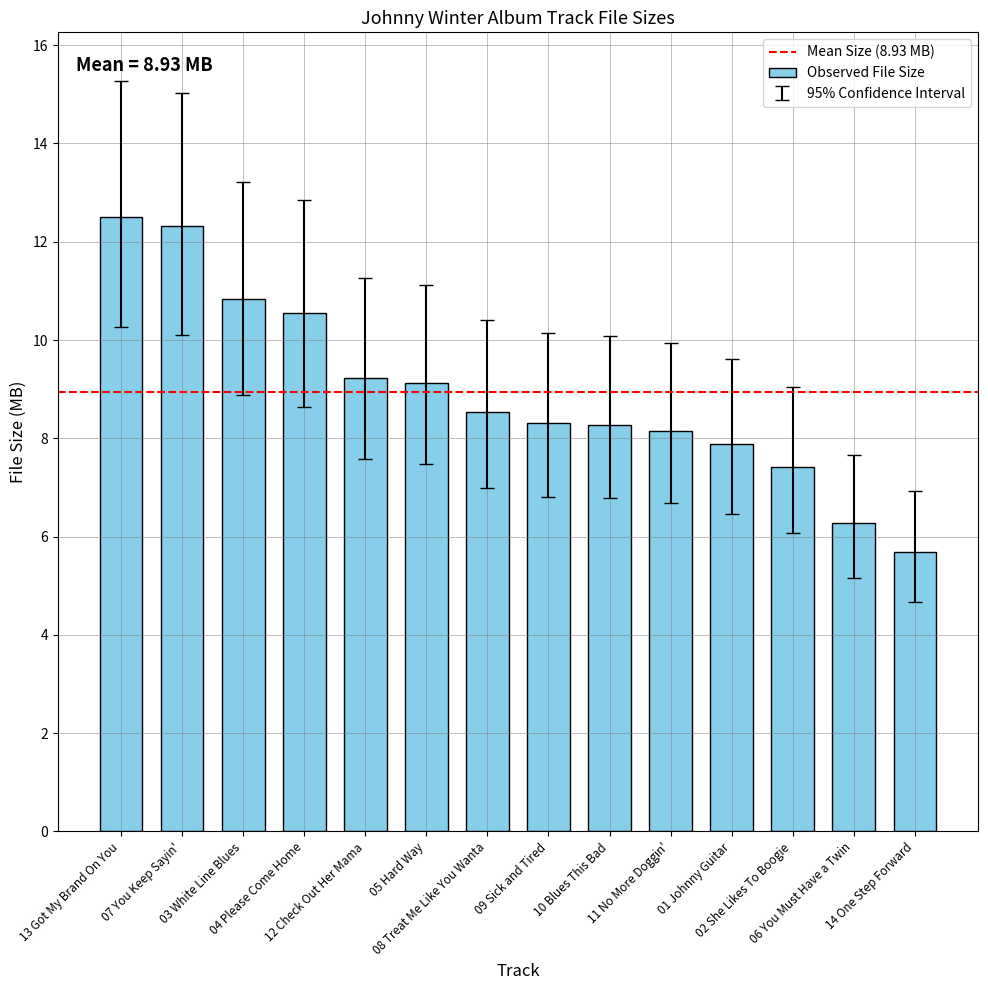

Read the value at 05 Hard Way.

9.1